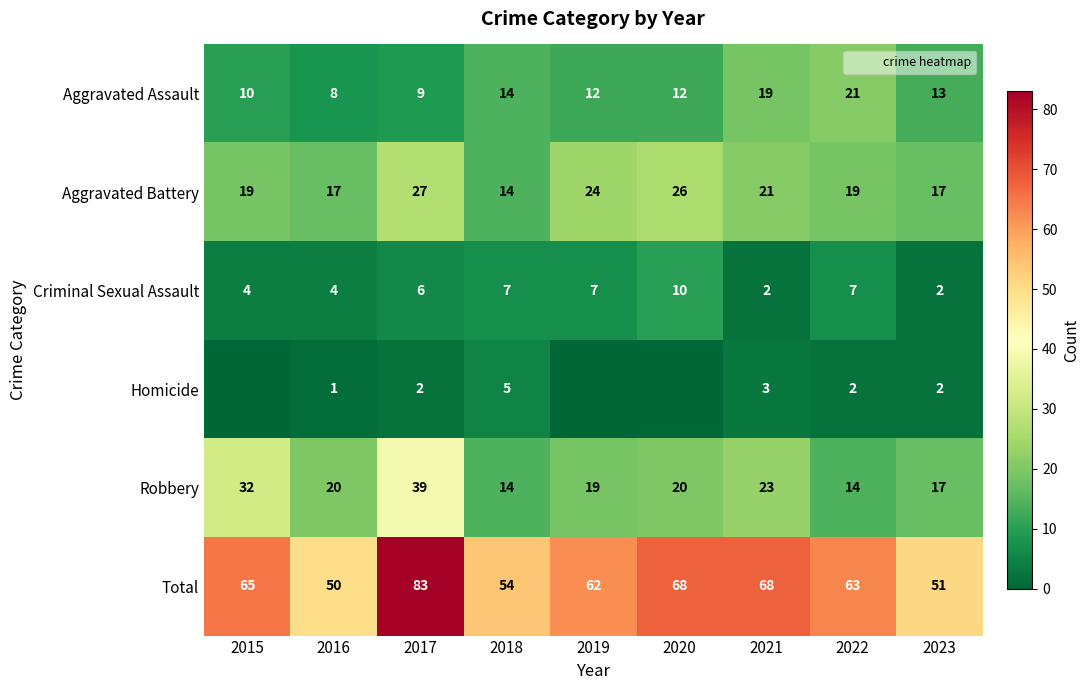

The value of Homicide at 2020 is 2. True or false?

False